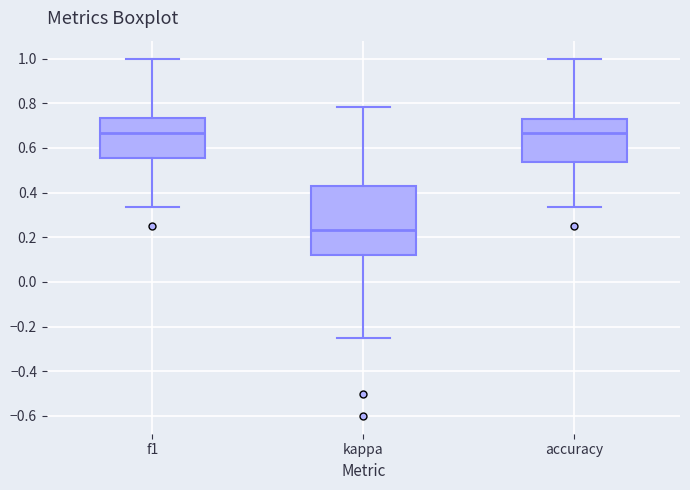

Reading left to right, read every box against the y-axis: the position of its median line, the range the box covers, and the ends of its whiskers. The values are not printed on the chart, so give them approximately, as read against the axis.

f1: median 0.66, box 0.56 to 0.74, whiskers 0.34 to 1.00
kappa: median 0.24, box 0.12 to 0.42, whiskers -0.26 to 0.78
accuracy: median 0.66, box 0.54 to 0.72, whiskers 0.34 to 1.00